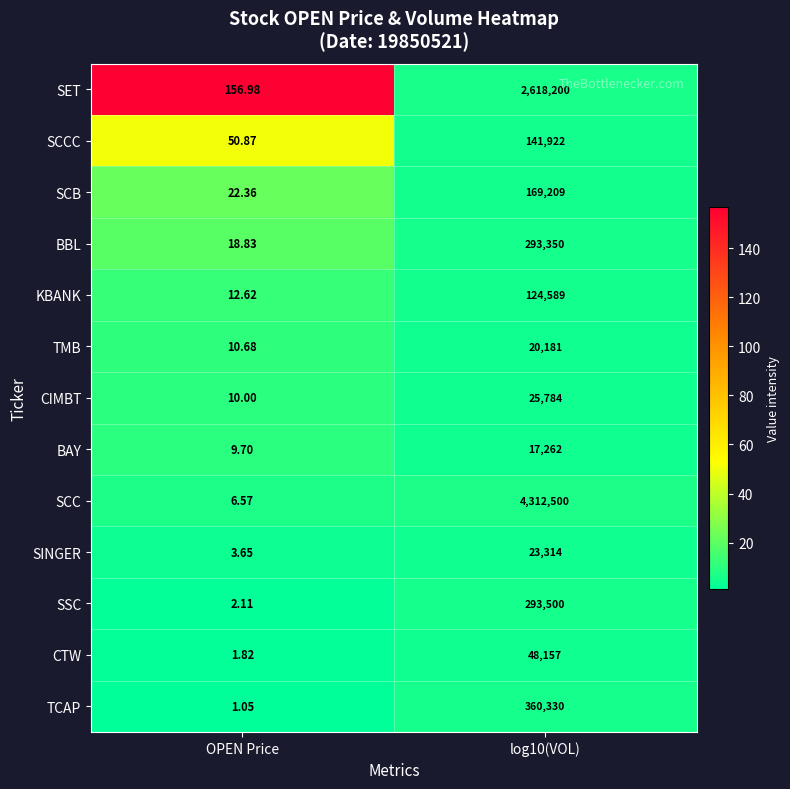

Is the value of BAY at OPEN Price greater than the value of KBANK at log10(VOL)?

No